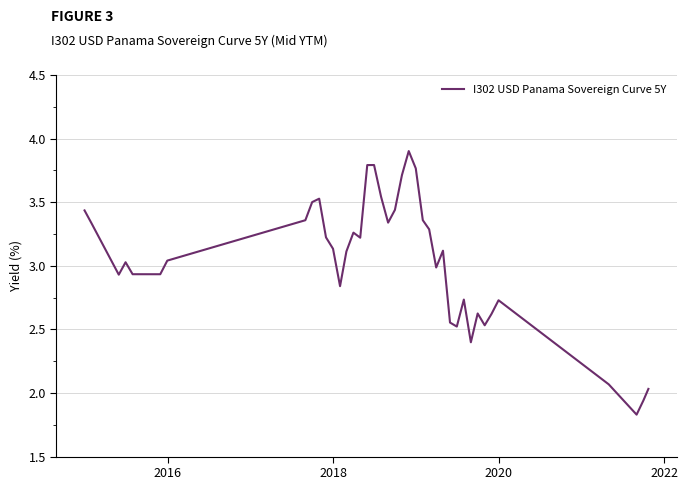

What is the maximum value shown in the chart?

3.9